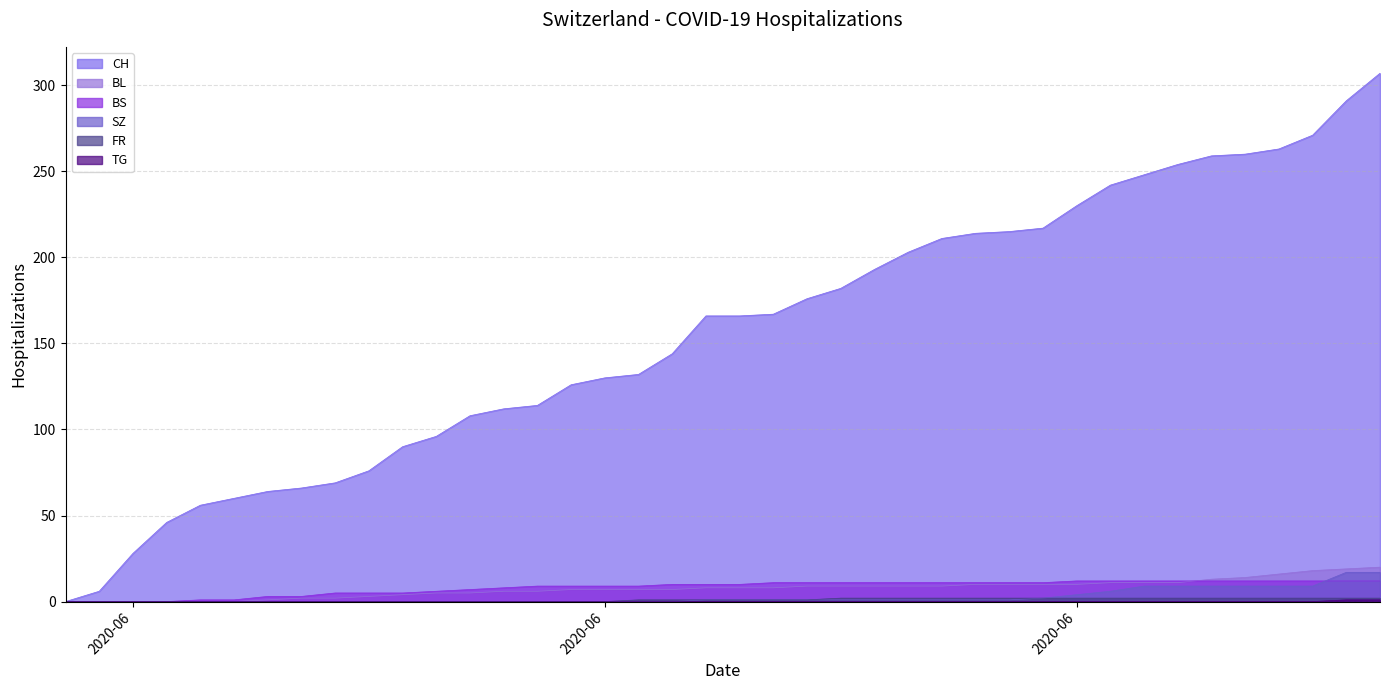

The value of BS at 2020-06-28 is 19. True or false?

False